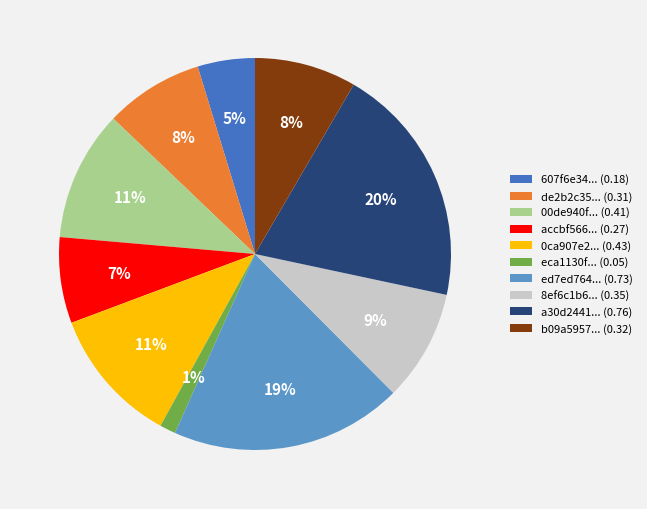

Which slice is the largest?

a30d2441... (0.76)